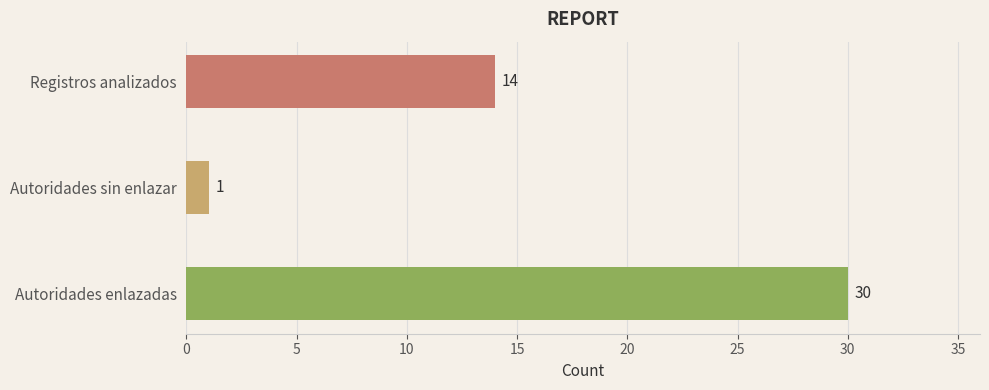

What is the difference between the second highest and minimum values?

13